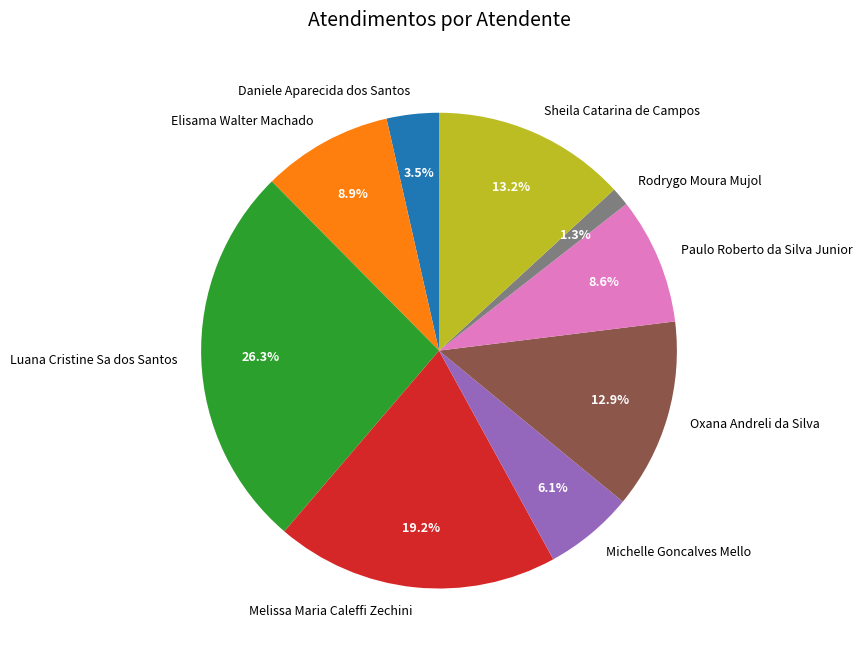

How many segments does this pie chart have?

9